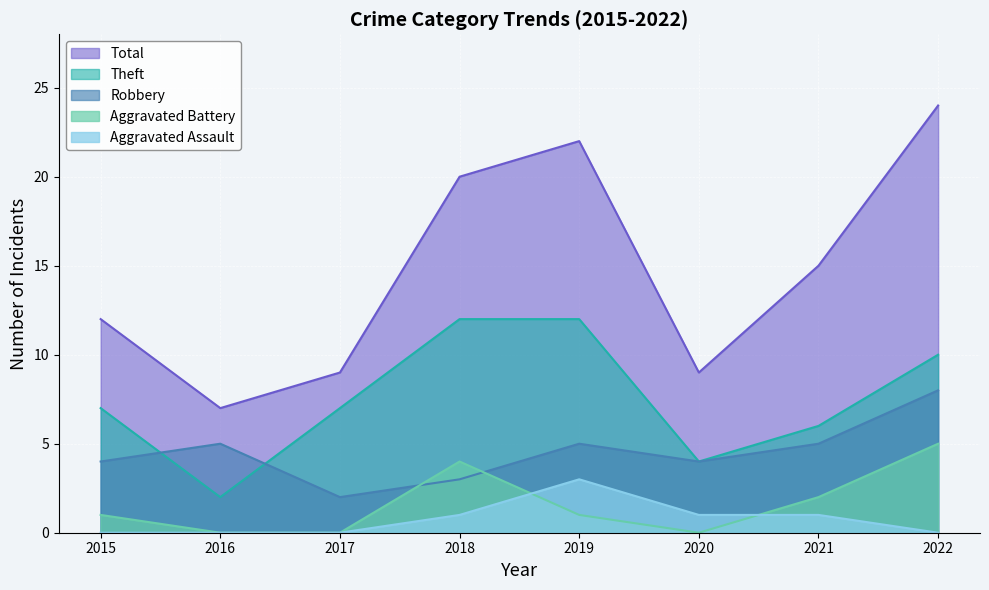

True or false: Robbery and Aggravated Assault cross at least once.

False